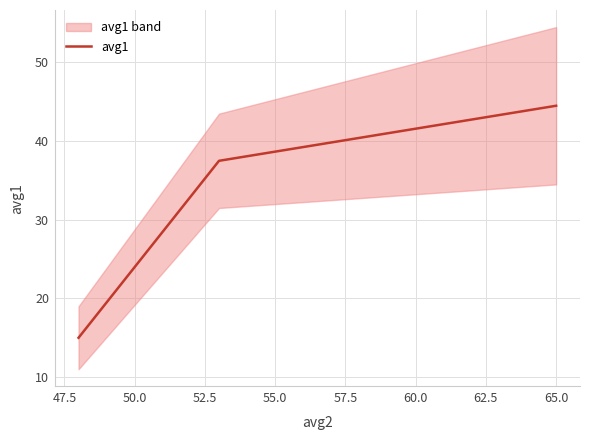

What is the highest value of the avg1 series?

44.5